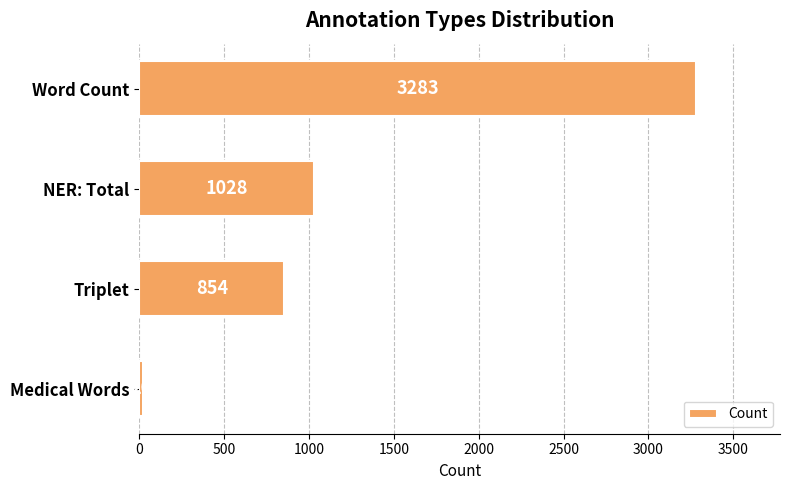

Which label corresponds to the smallest value in the chart?

Medical Words